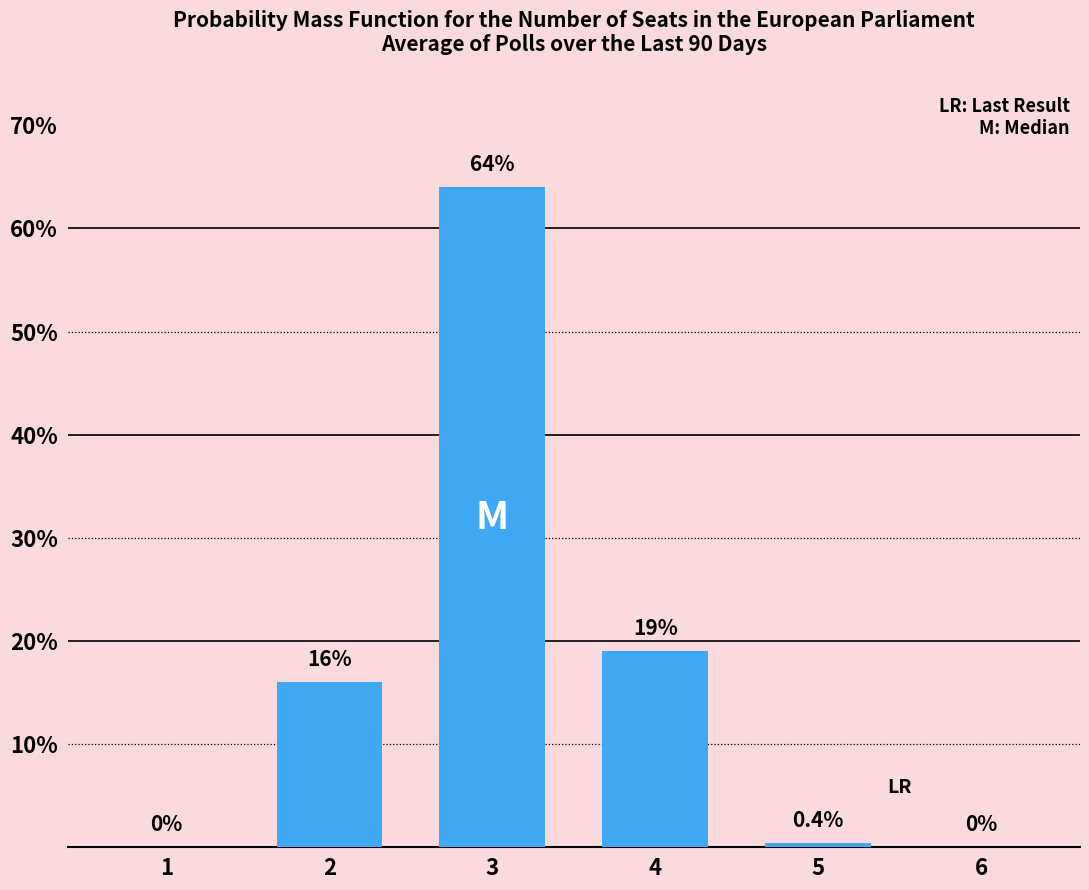

What is the sum of the values at 1 and 2?

16.0